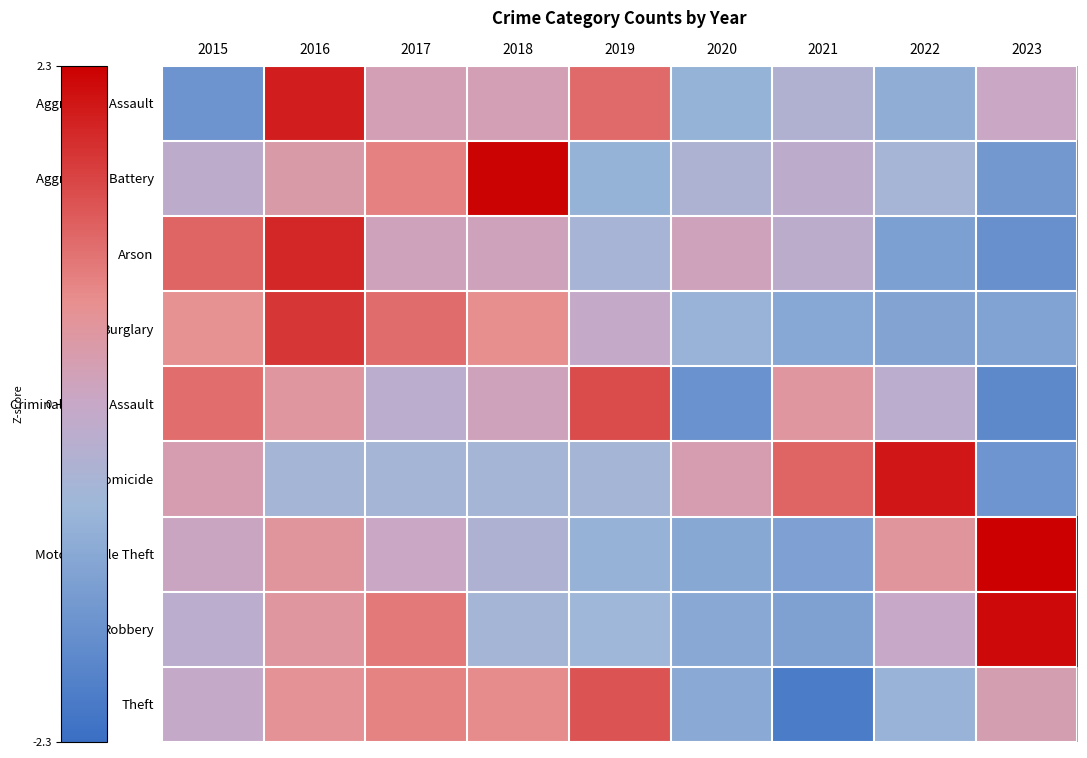

Between 2022 and 2023, which series saw the biggest shift?

Homicide